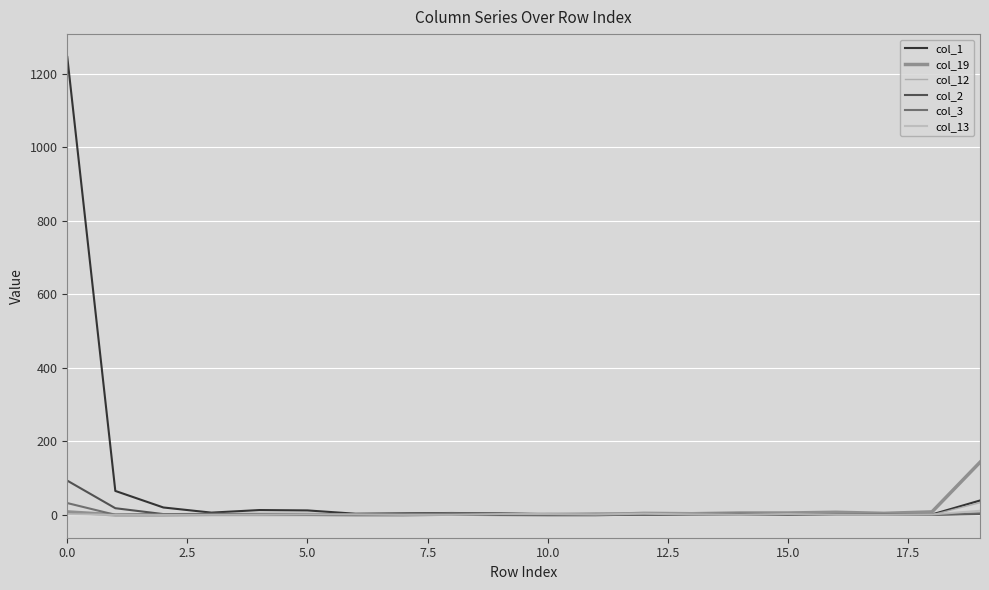

What is the average value of the col_2 series?

6